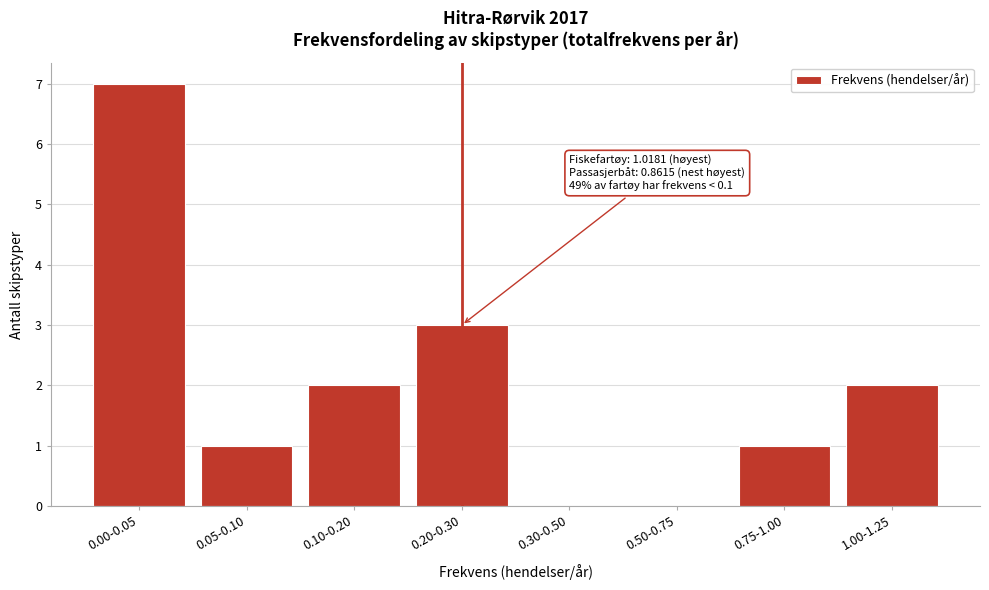

Reading left to right, list all the values displayed in this chart.

0.00-0.05=7	0.05-0.10=1	0.10-0.20=2	0.20-0.30=3	0.30-0.50=0	0.50-0.75=0	0.75-1.00=1	1.00-1.25=2